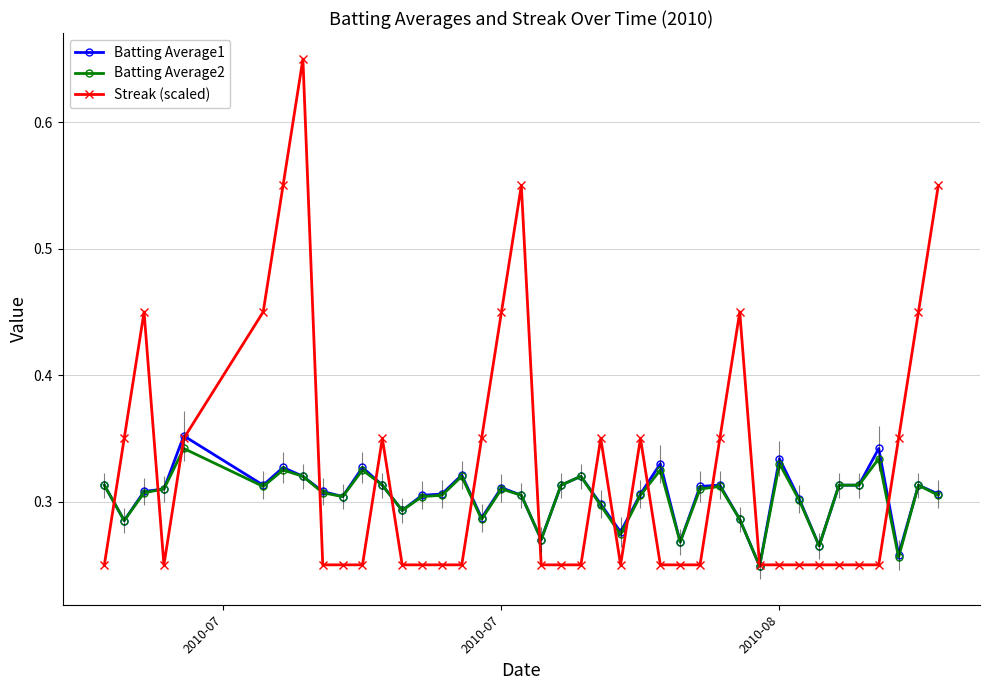

What is the average value of the Batting Average2 series?

0.3